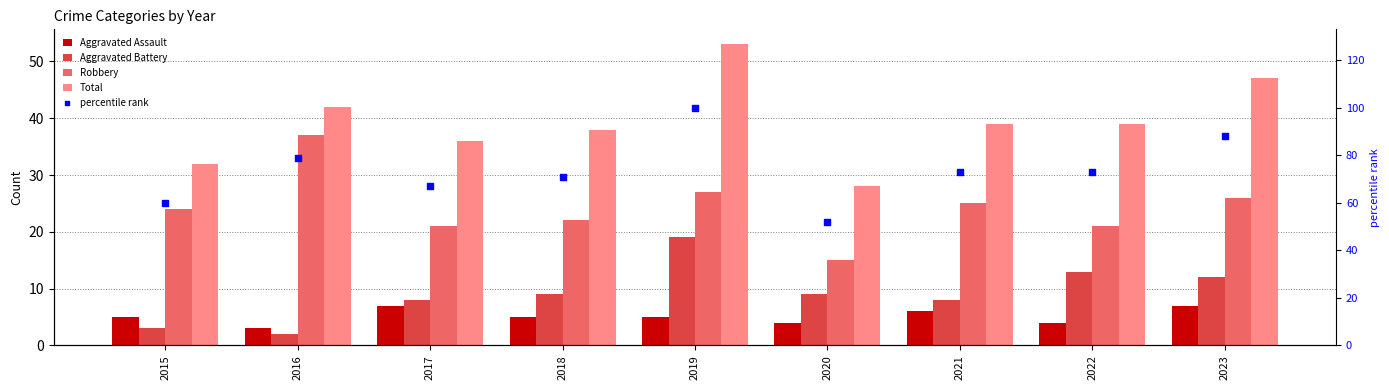

Which series contains the highest Y value?

percentile rank